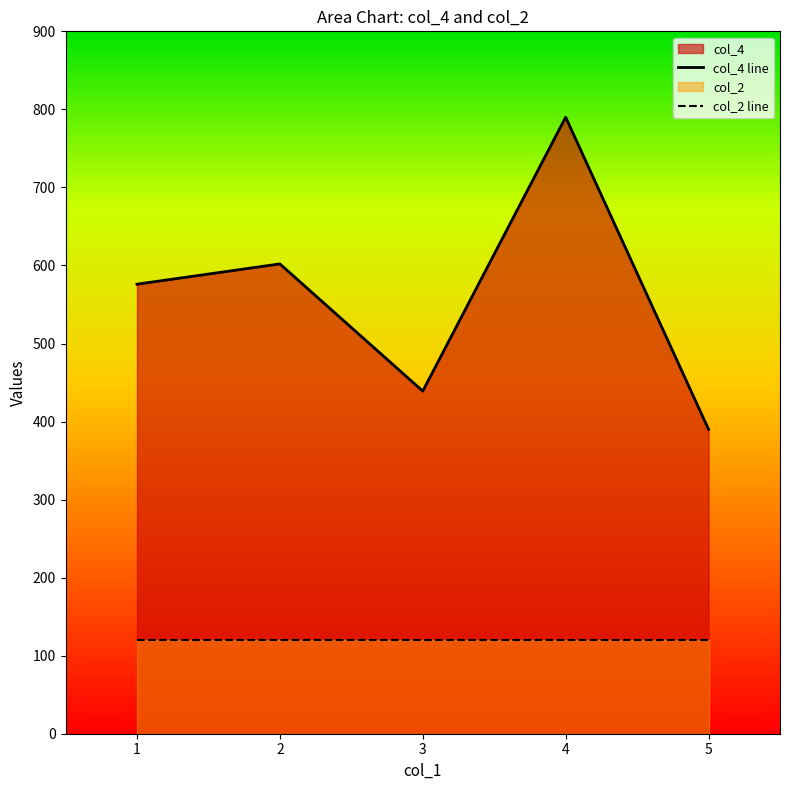

Which has a higher value, 5 or 4?

4